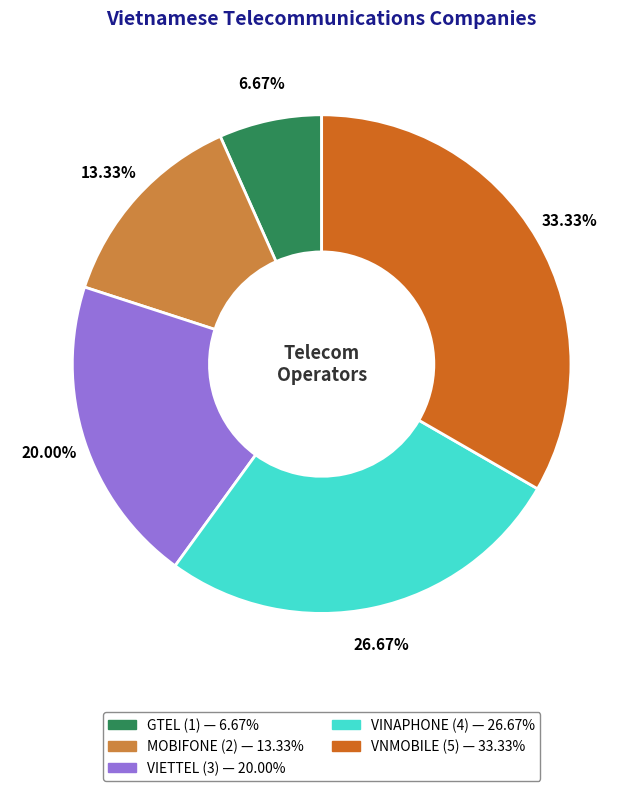

Is the sum of VINAPHONE and VNMOBILE greater than half?

Yes